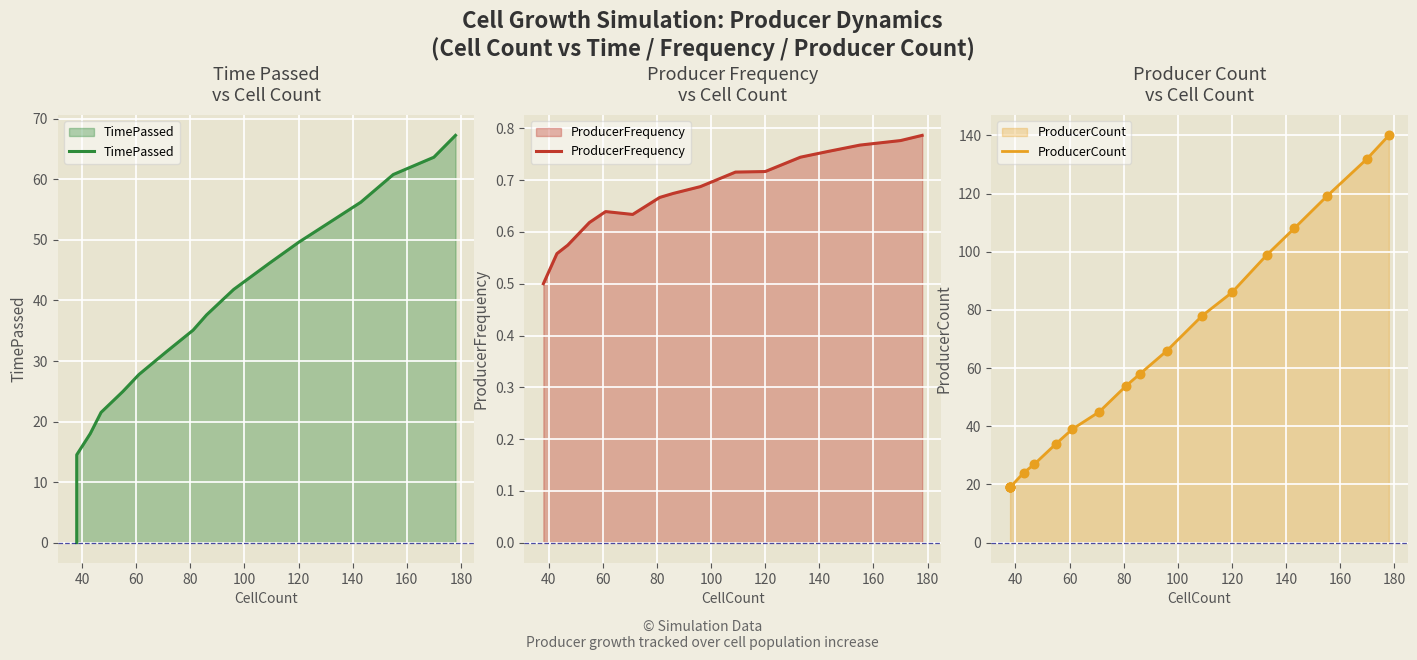

What are all the series names shown in the legend?

TimePassed, ProducerFrequency, ProducerCount